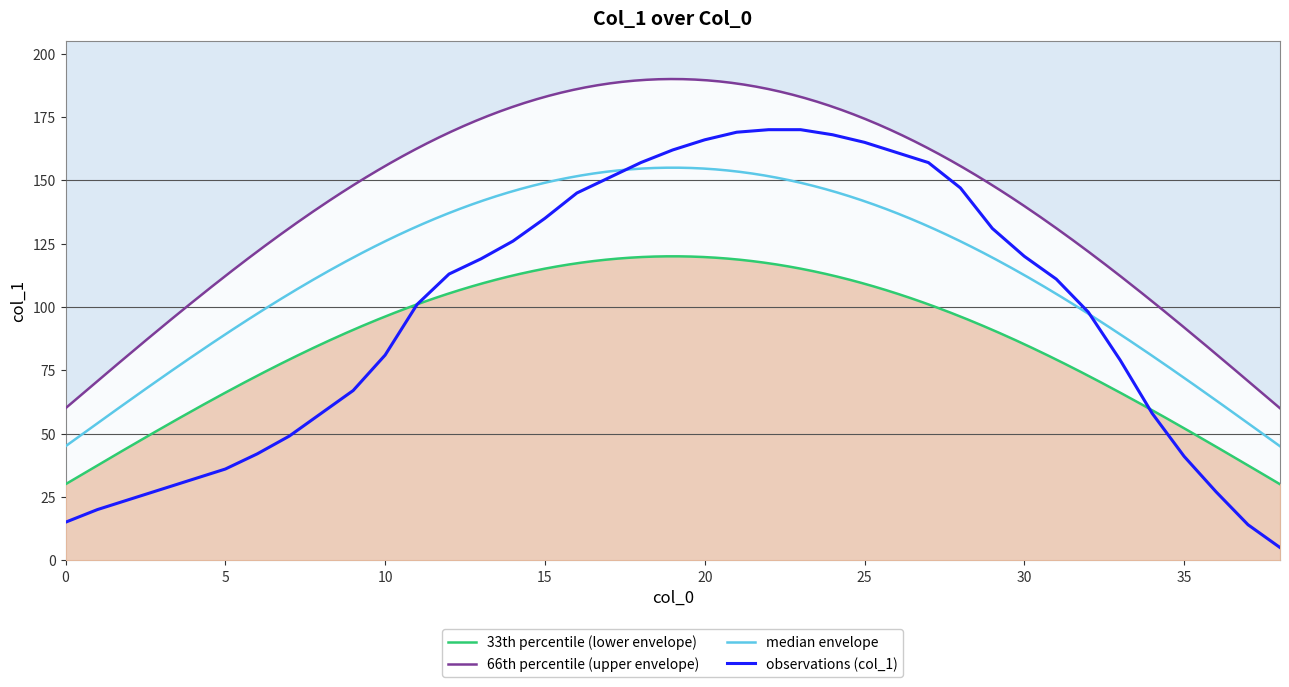

What is the value of the 29th point from the left?

147